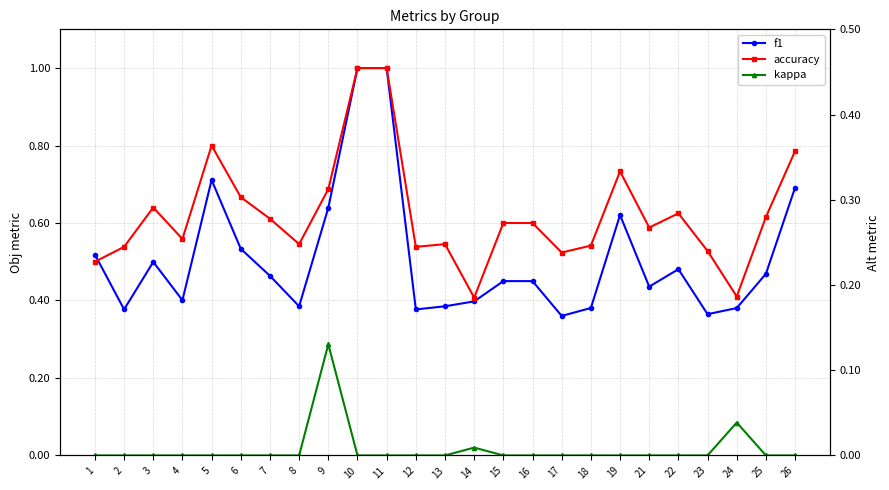

True or false: accuracy and kappa intersect in this chart.

False